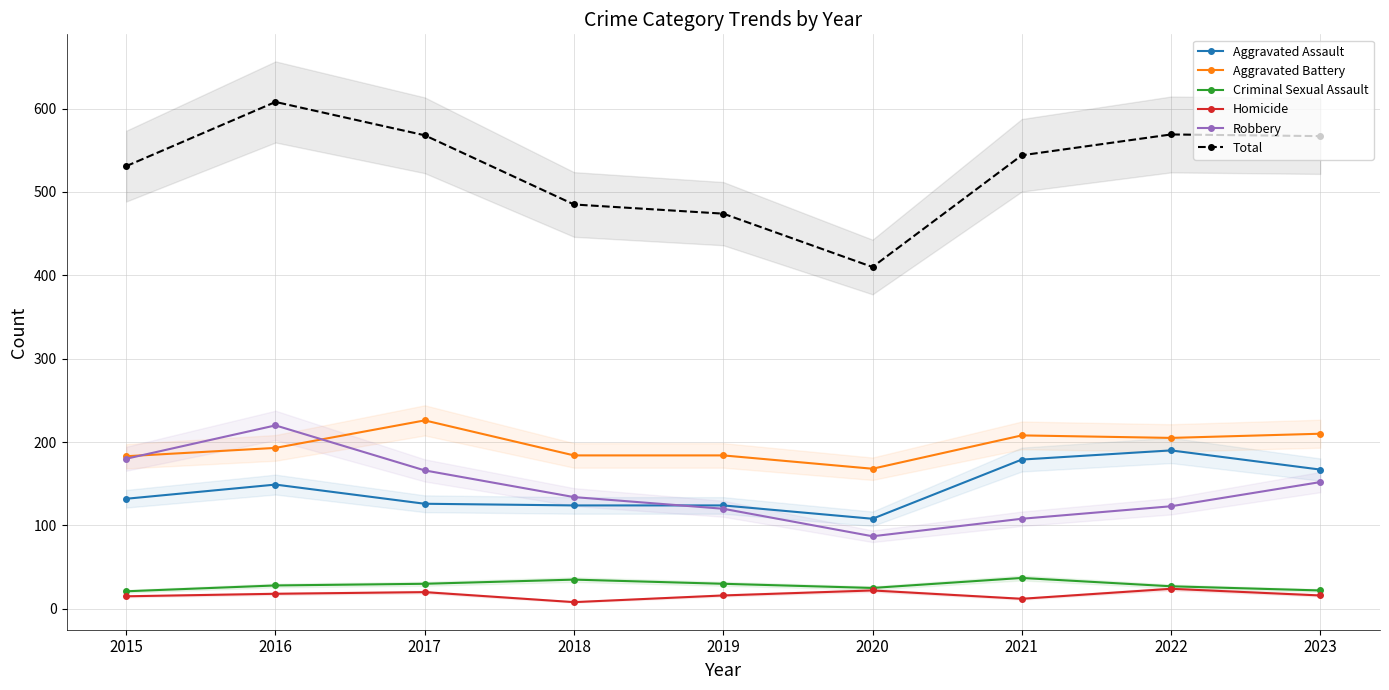

How many intersections are there between Robbery and Aggravated Battery?

2